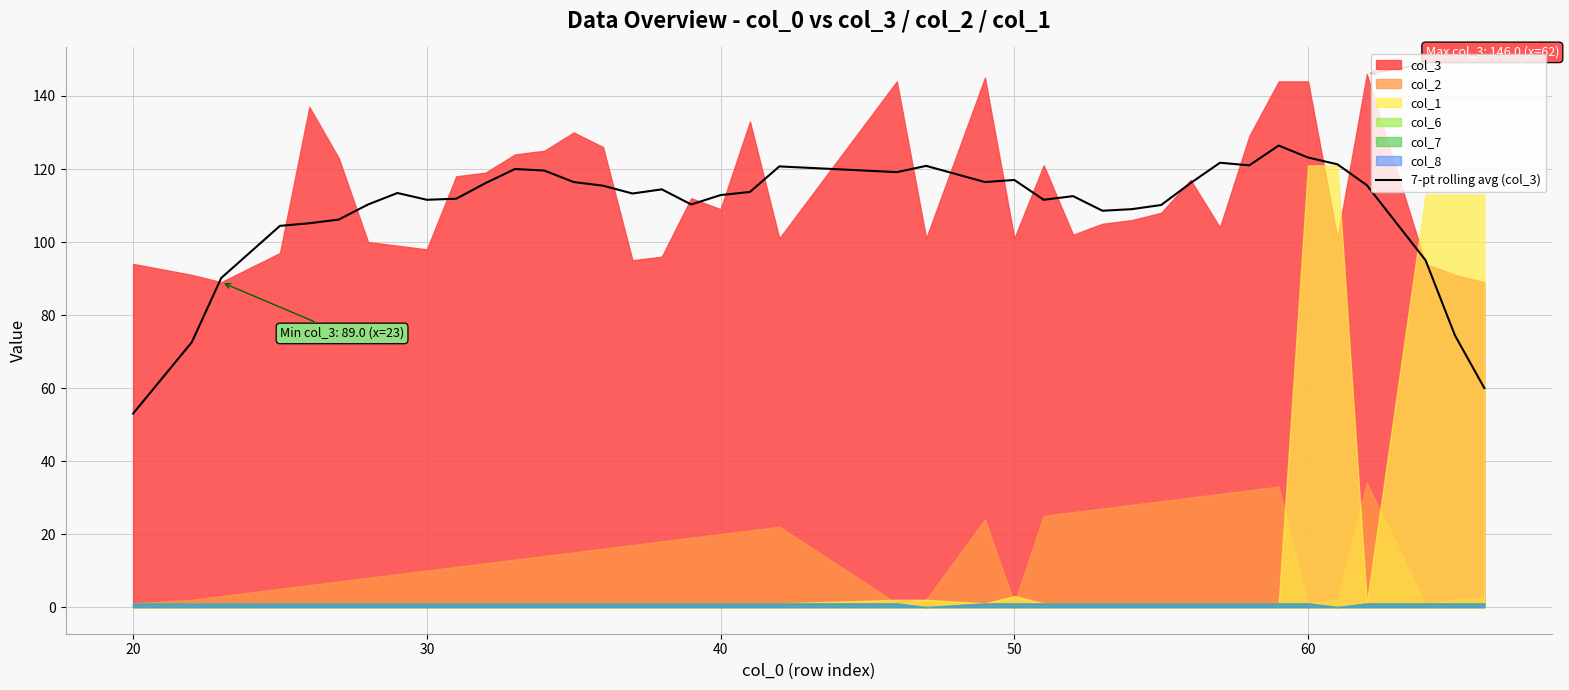

True or false: 7-pt rolling avg (col_3) has a value of 56.2 at 30.

False